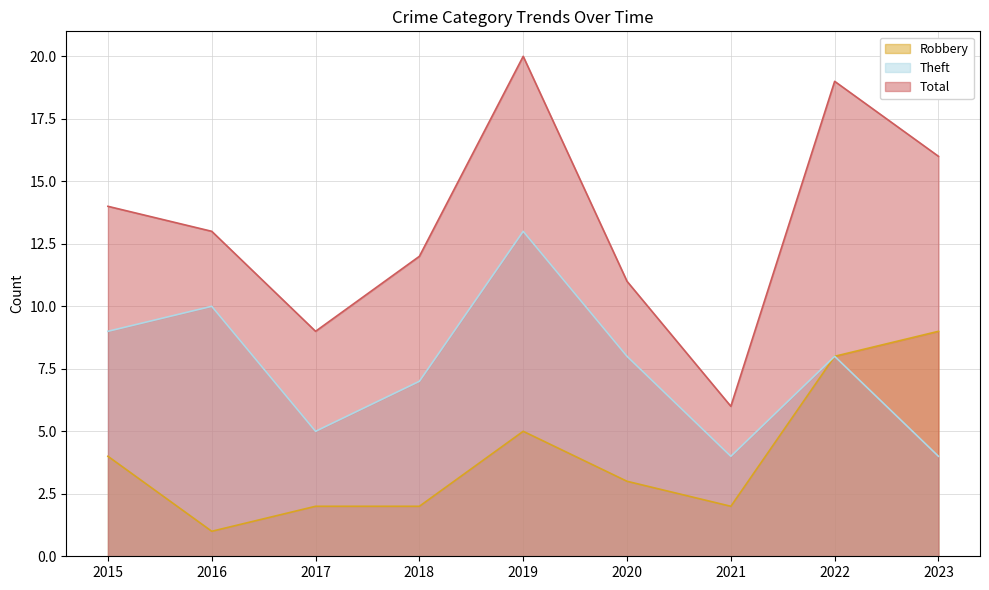

Rank the series at 2021 from highest to lowest value.

Total, Theft, Robbery